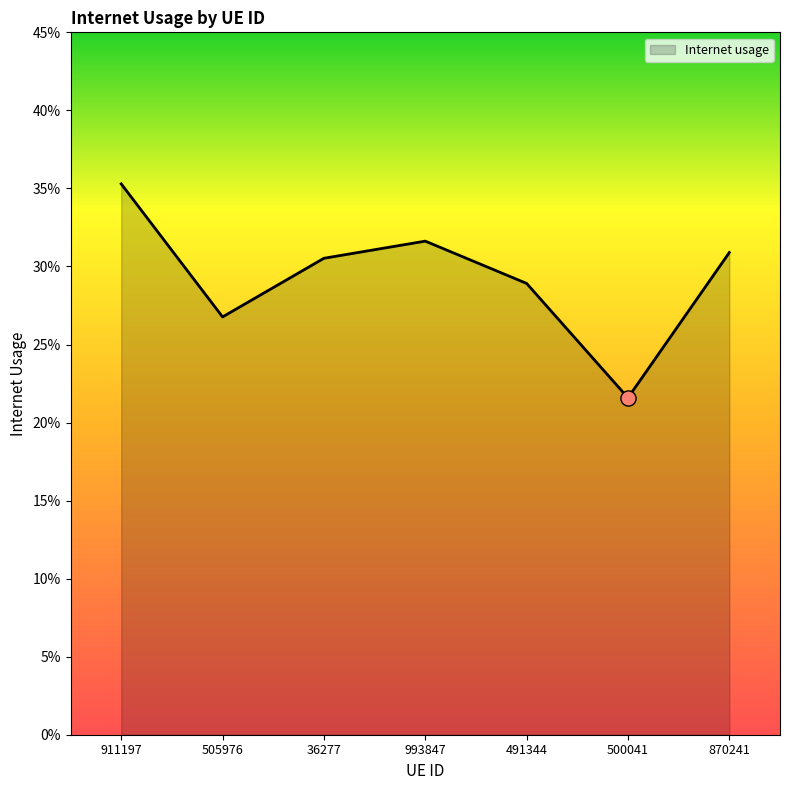

Between 500041 and 870241, which is larger?

870241